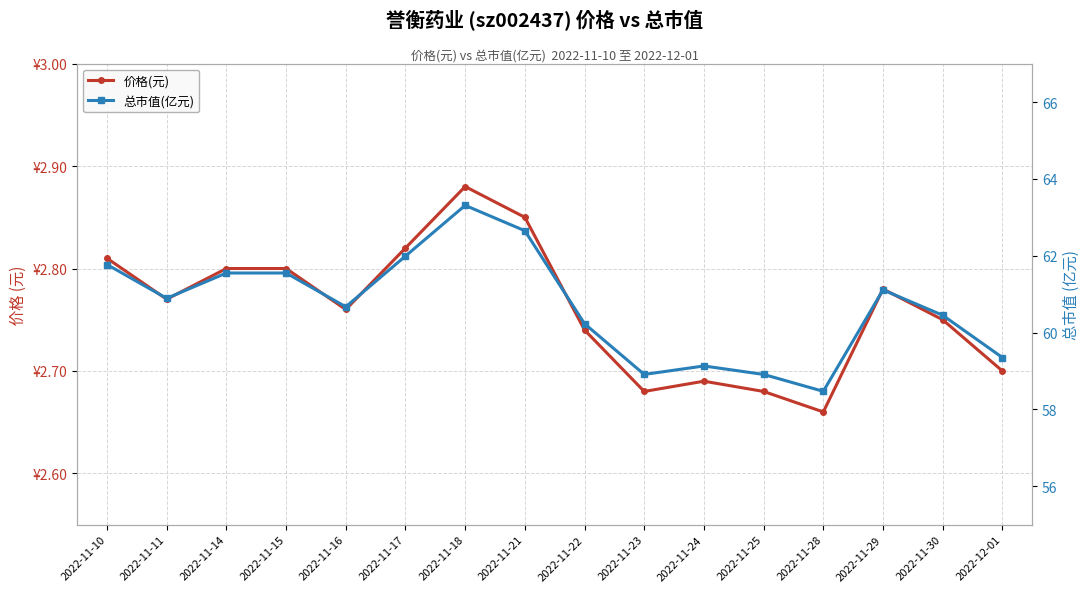

Read the 总市值(亿元) value at 2022-11-25.

58.9